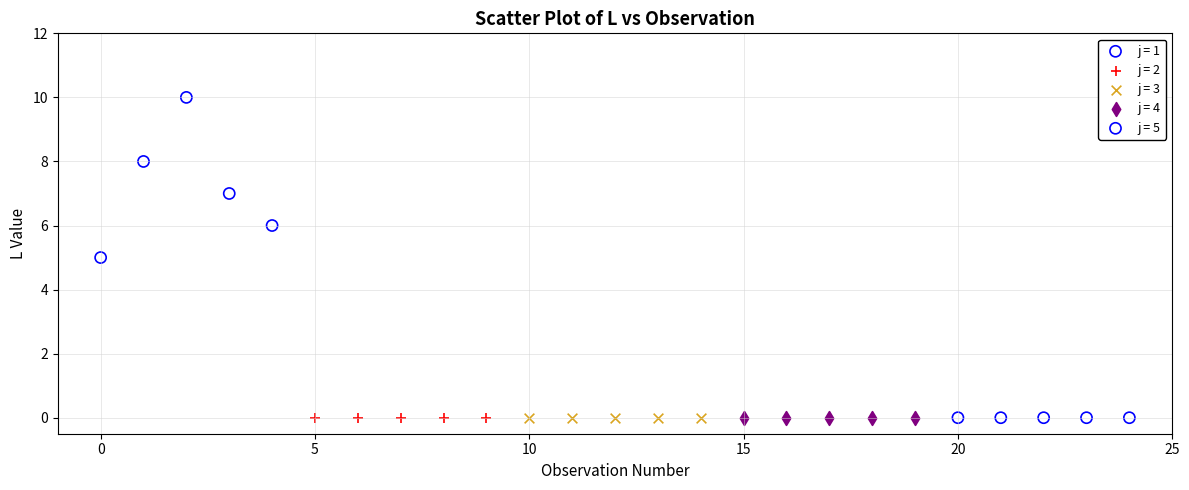

Which series reaches the maximum Y coordinate?

j = 1